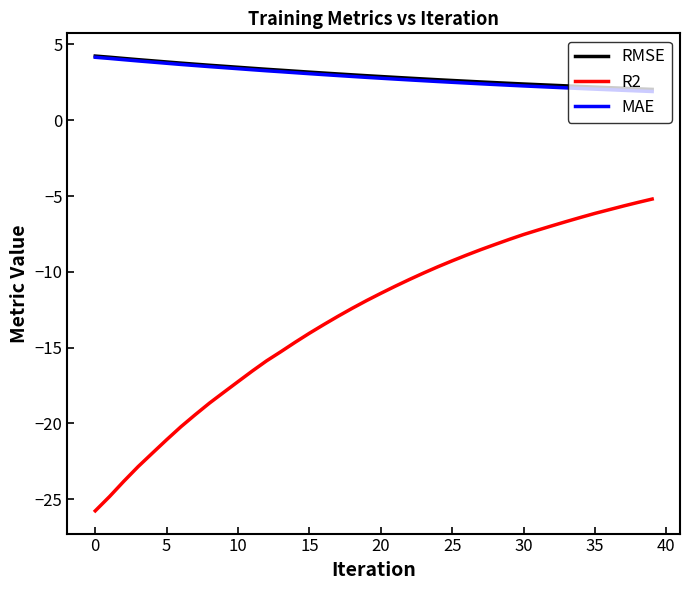

Which series has the largest range (max minus min)?

R2